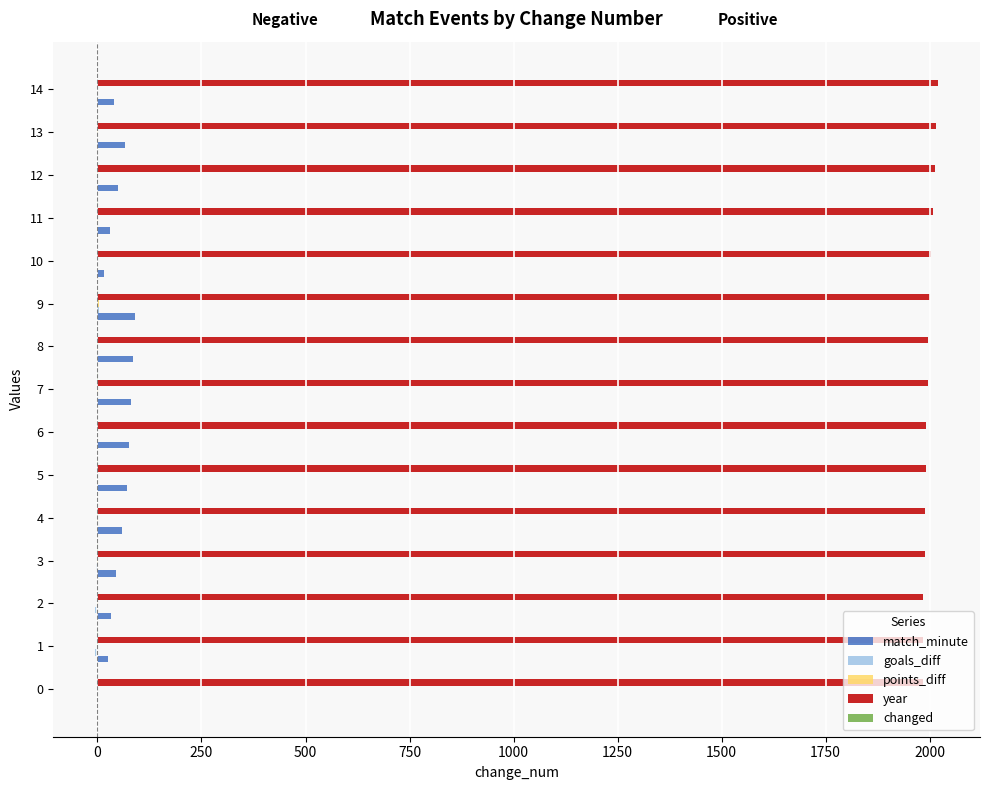

How many groups of bars are there?

15